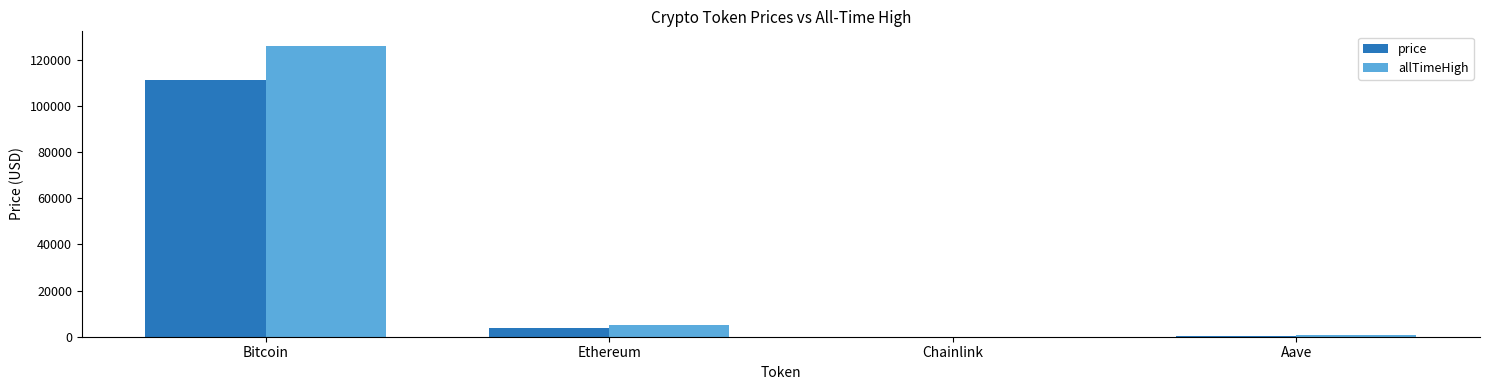

What is the maximum value shown in the chart?

126080.0